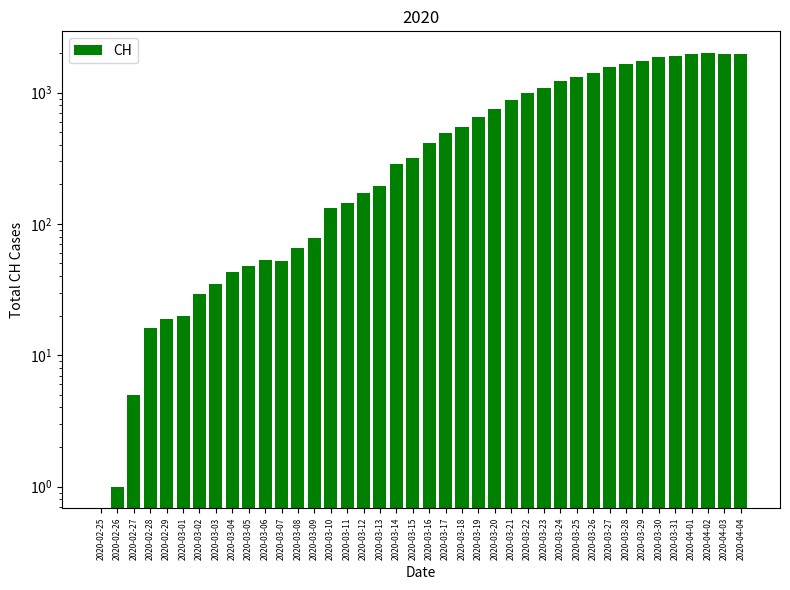

What is the value of the 16th bar from the left?

144